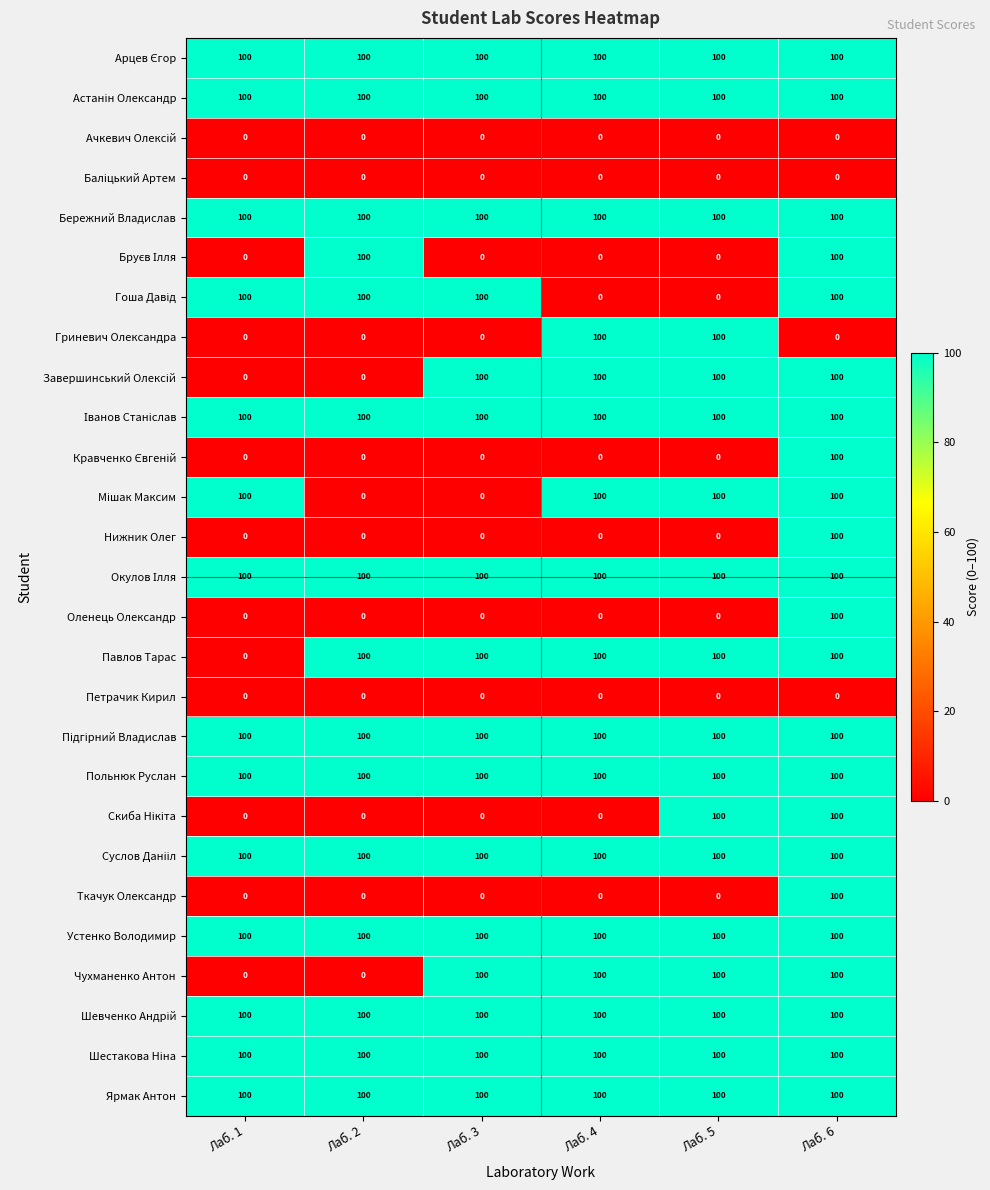

The Чухманенко Антон series shows 134 at Лаб. 4. True or false?

False